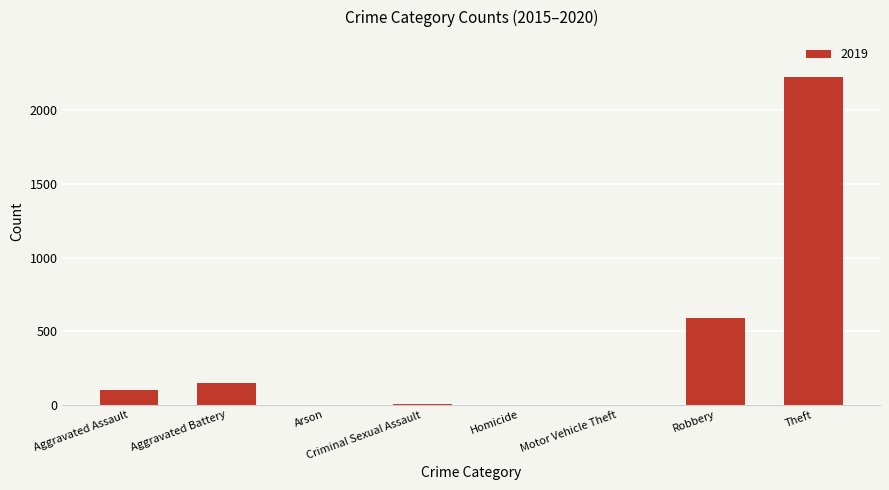

Count the number of data series in this chart.

1